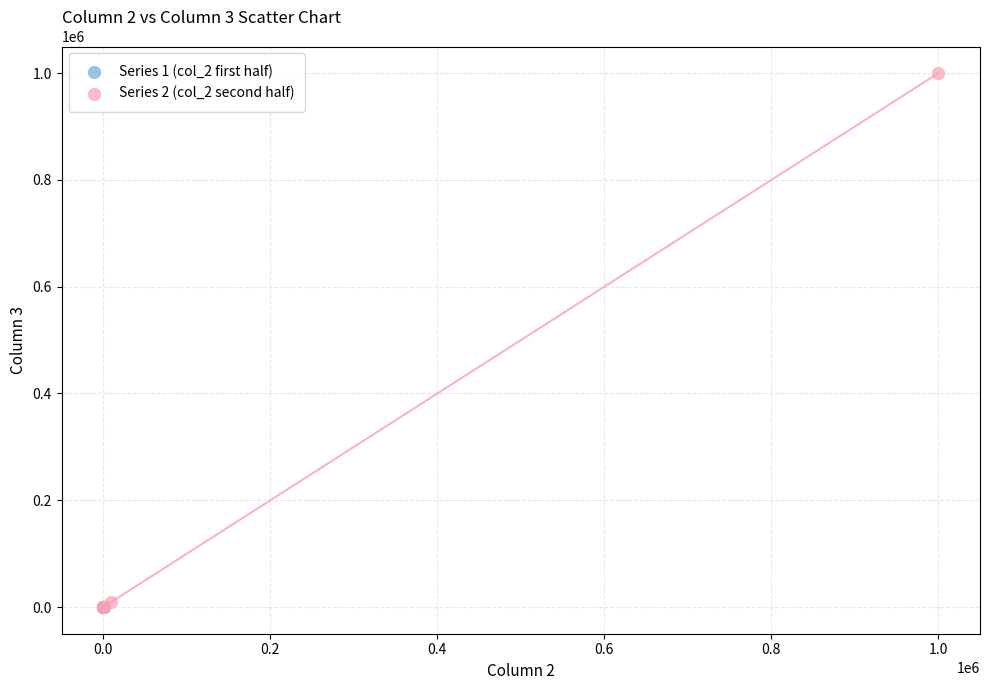

Which series reaches the maximum Y coordinate?

Series 2 (col_2 second half)